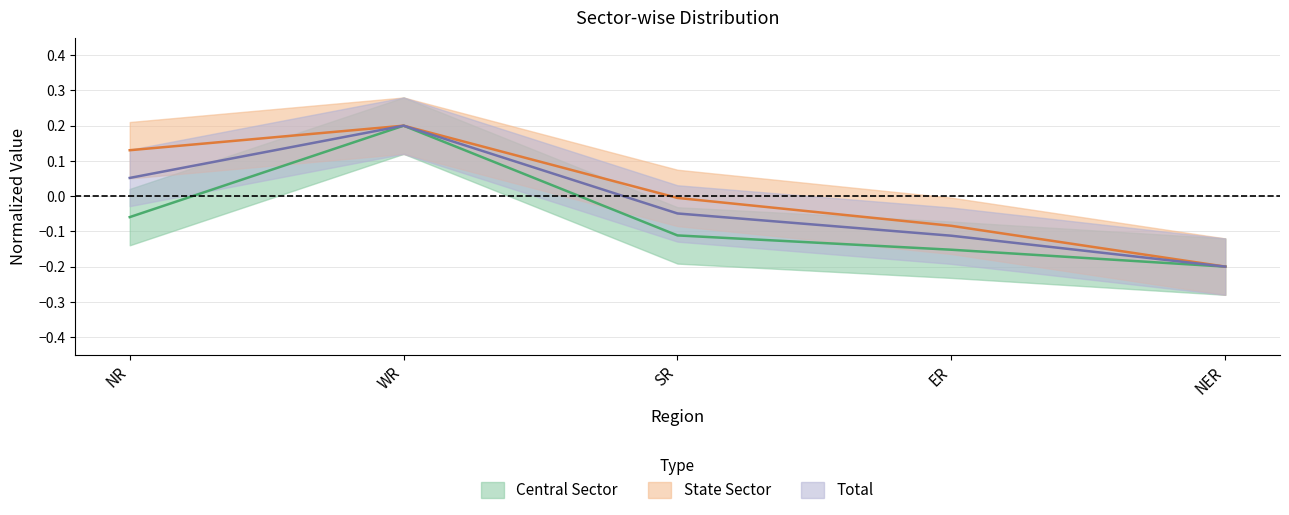

Where does the Total series first go above 0?

NR